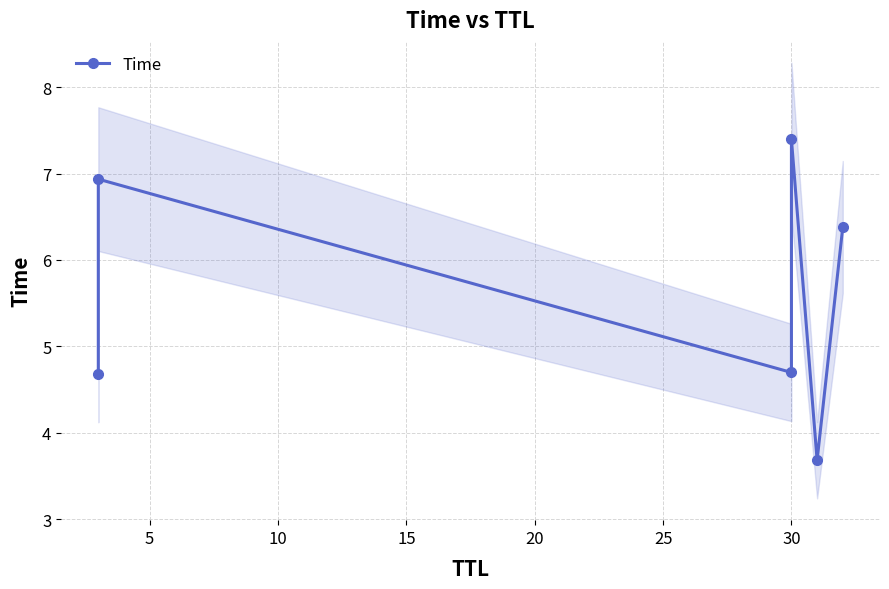

How many points are lower than both their immediate neighbors (excluding endpoints)?

2